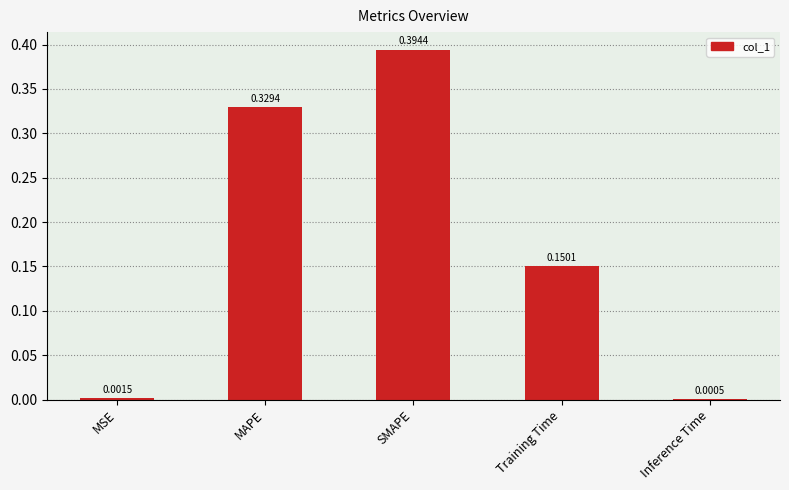

The chart shows a value of 0.5 at MAPE. True or false?

False